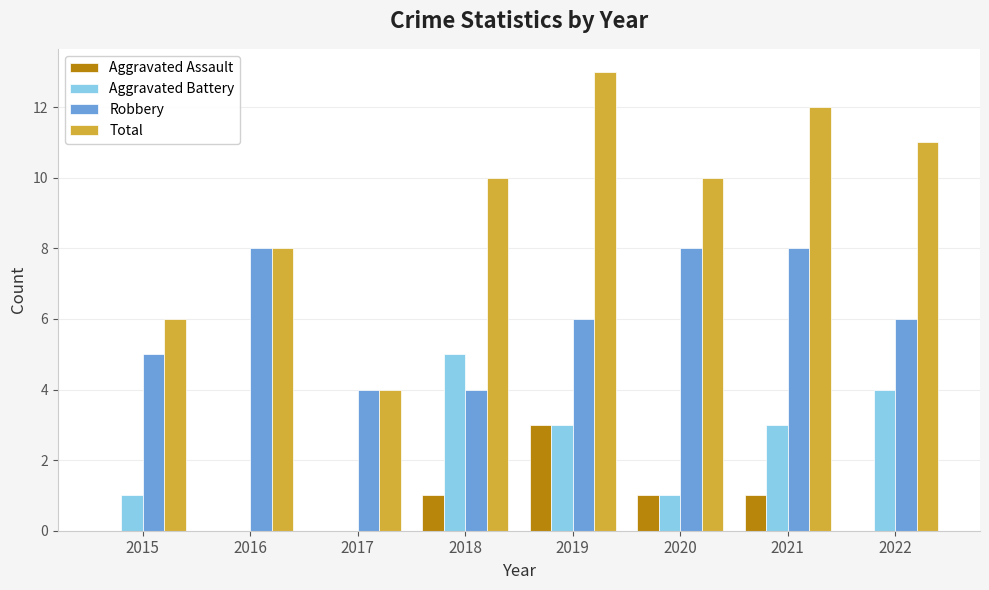

Which series has the widest spread of values?

Total